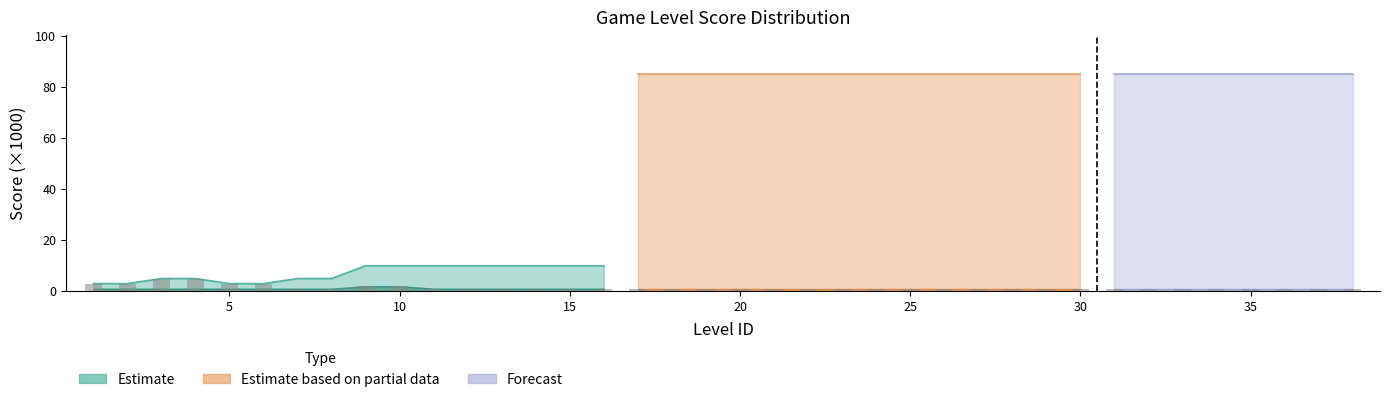

The value at 21 is 2. True or false?

False